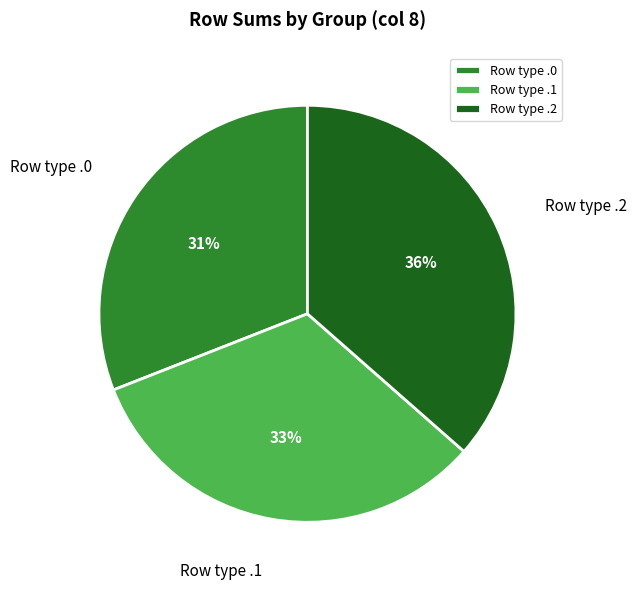

How many segments does this pie chart have?

3